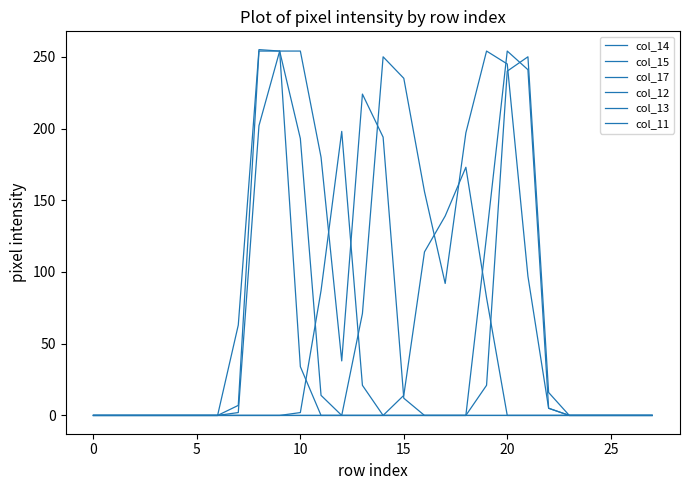

What is the average value of the col_17 series?

40